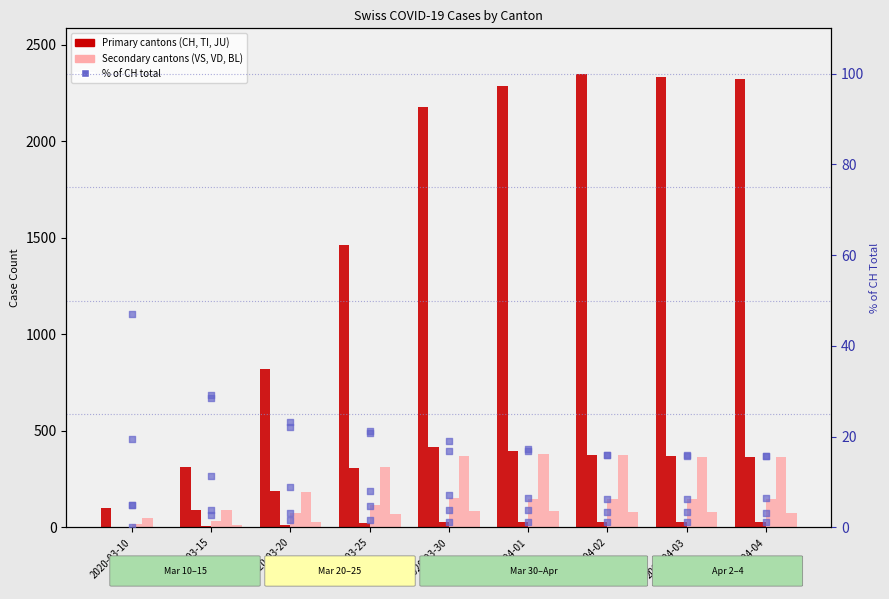

Is the value of VD at 2020-03-20 greater than the value of JU at 2020-03-20?

Yes